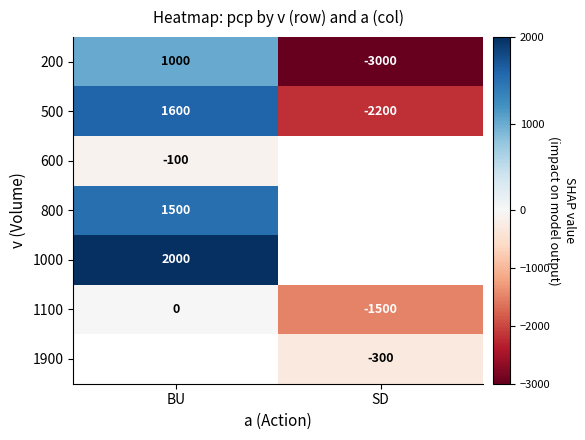

Is it true that 1900 equals -515.3 at SD?

False